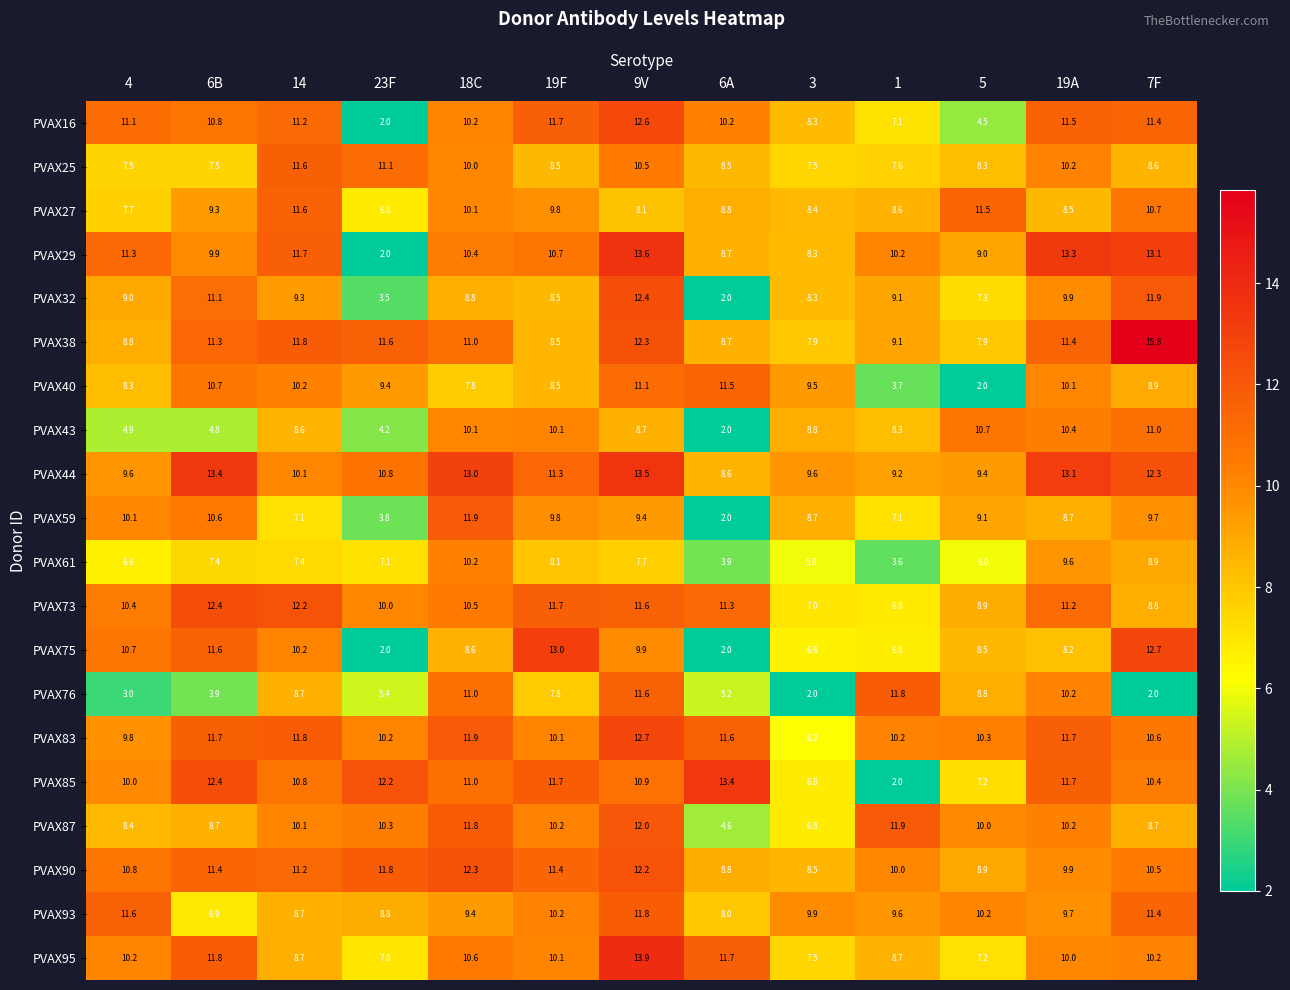

The value of PVAX61 at 19A is 9.6. True or false?

True